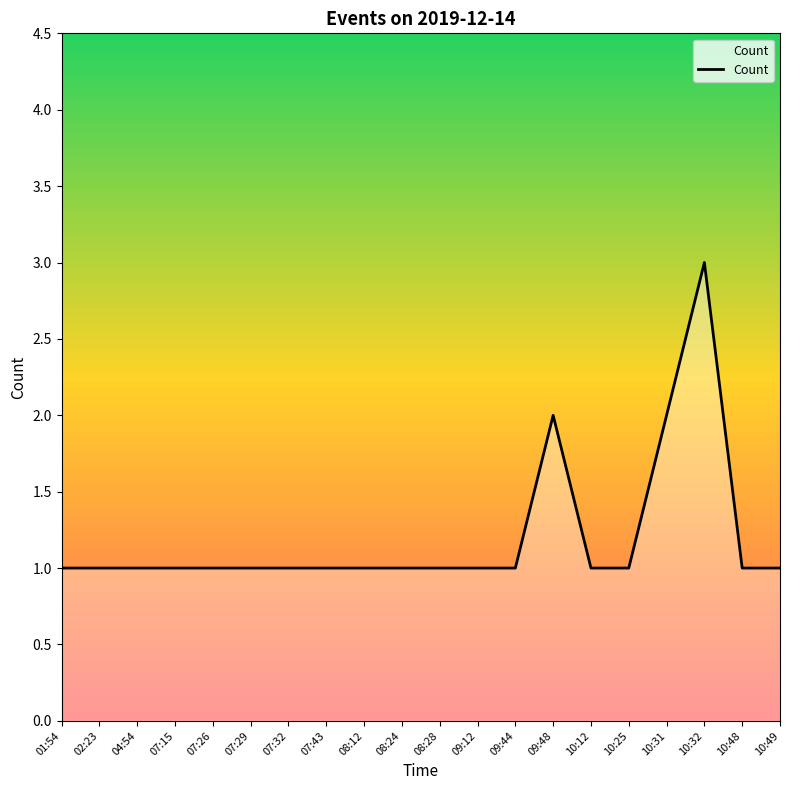

Reading left to right, extract all data points from this chart.

1	1	1	1	1	1	1	1	1	1	1	1	1	2	1	1	2	3	1	1